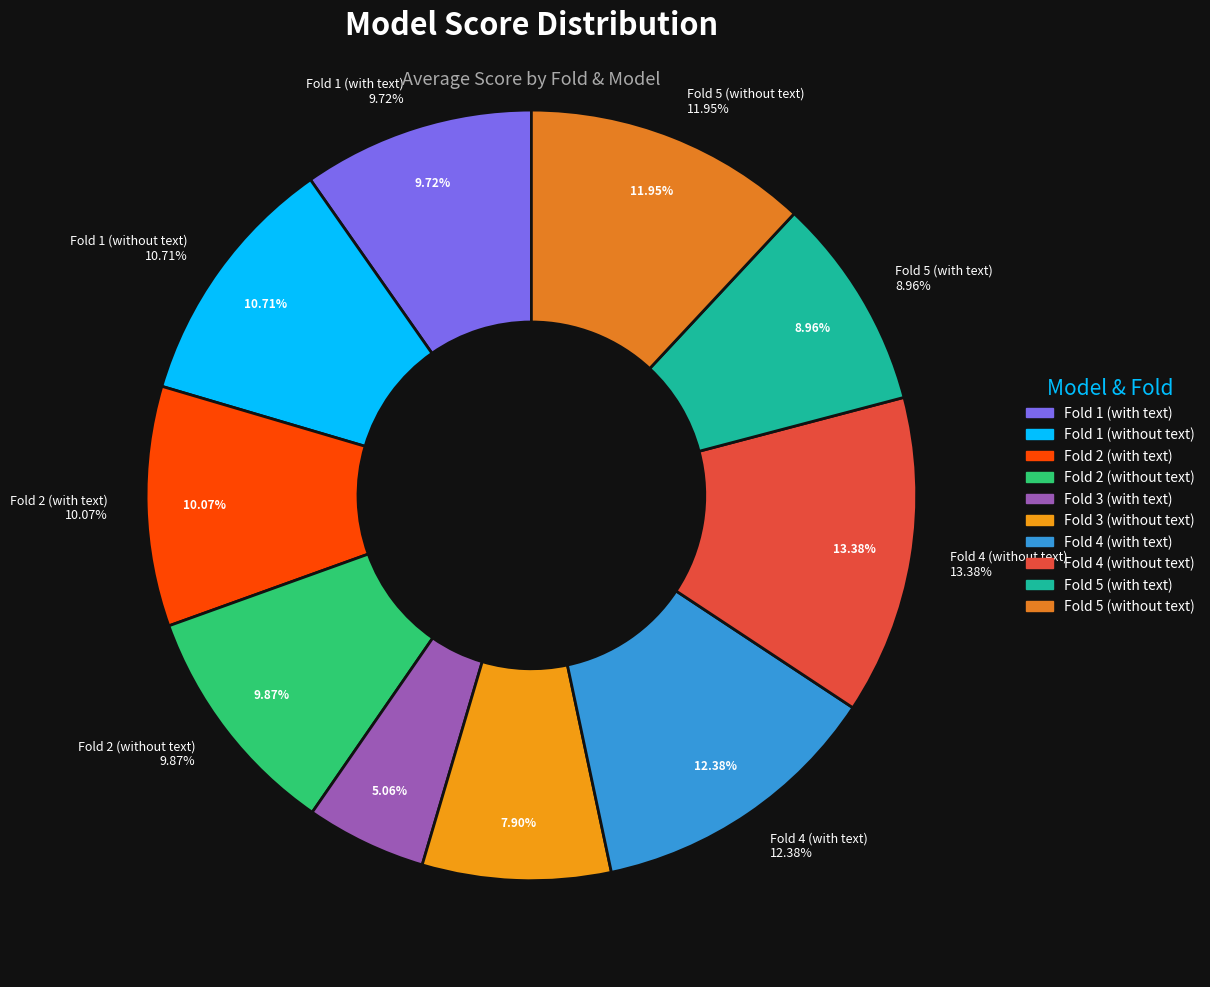

What is the change in value from Fold 2 (with_text) to Fold 3 (without_text)?

-0.1